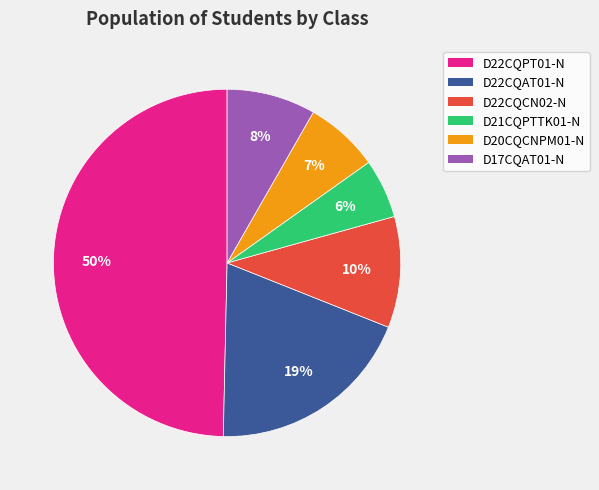

To the nearest percent, what is the average slice percentage?

17%